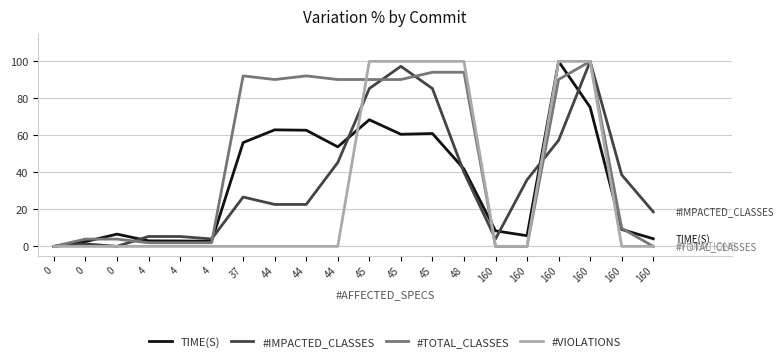

True or false: #VIOLATIONS has a value of 0.0 at 44.

True